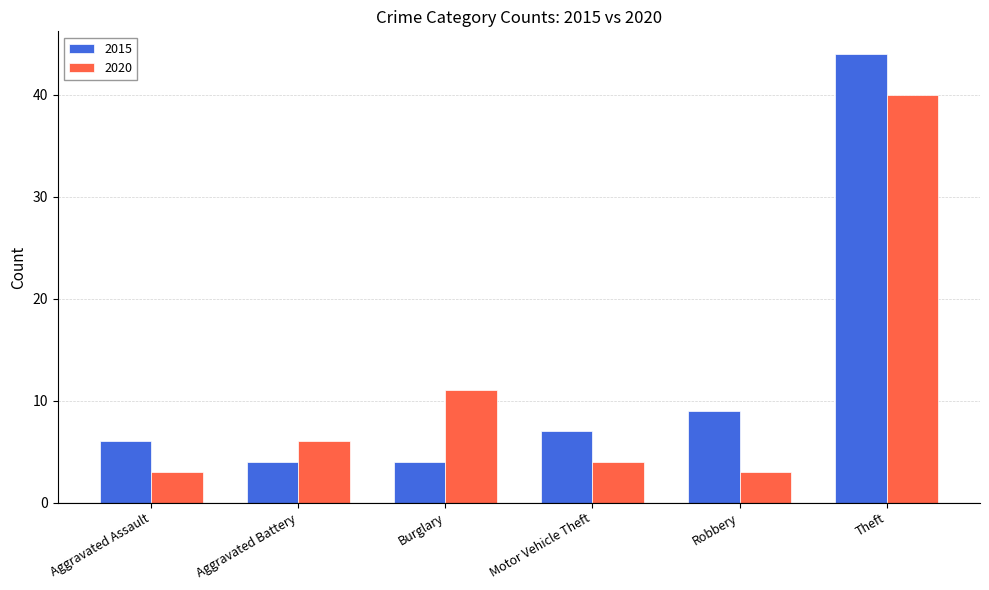

The value of 2015 at Aggravated Battery is 4. True or false?

True